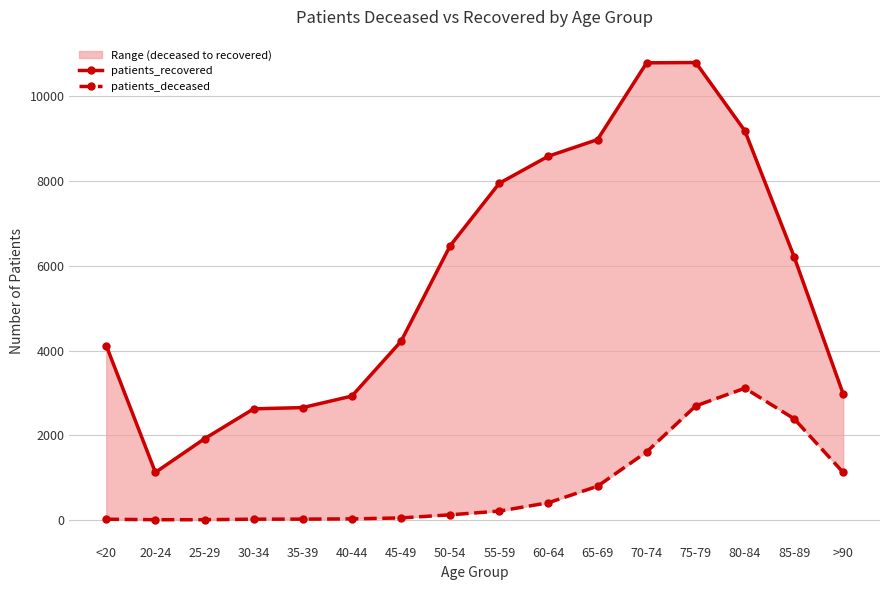

Which has a higher value, 30-34 or 45-49?

45-49